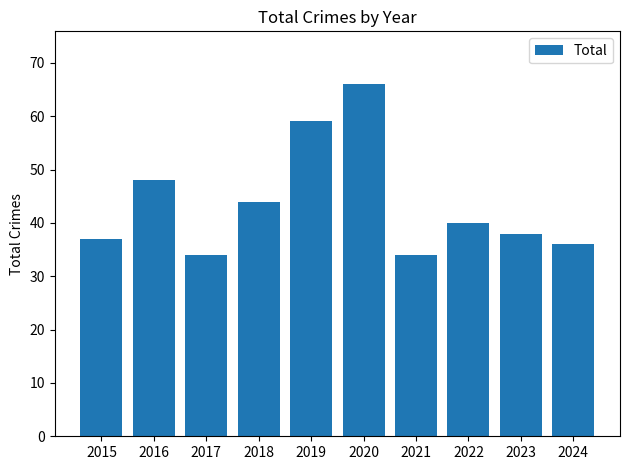

At which label does the data first exceed 40?

2016